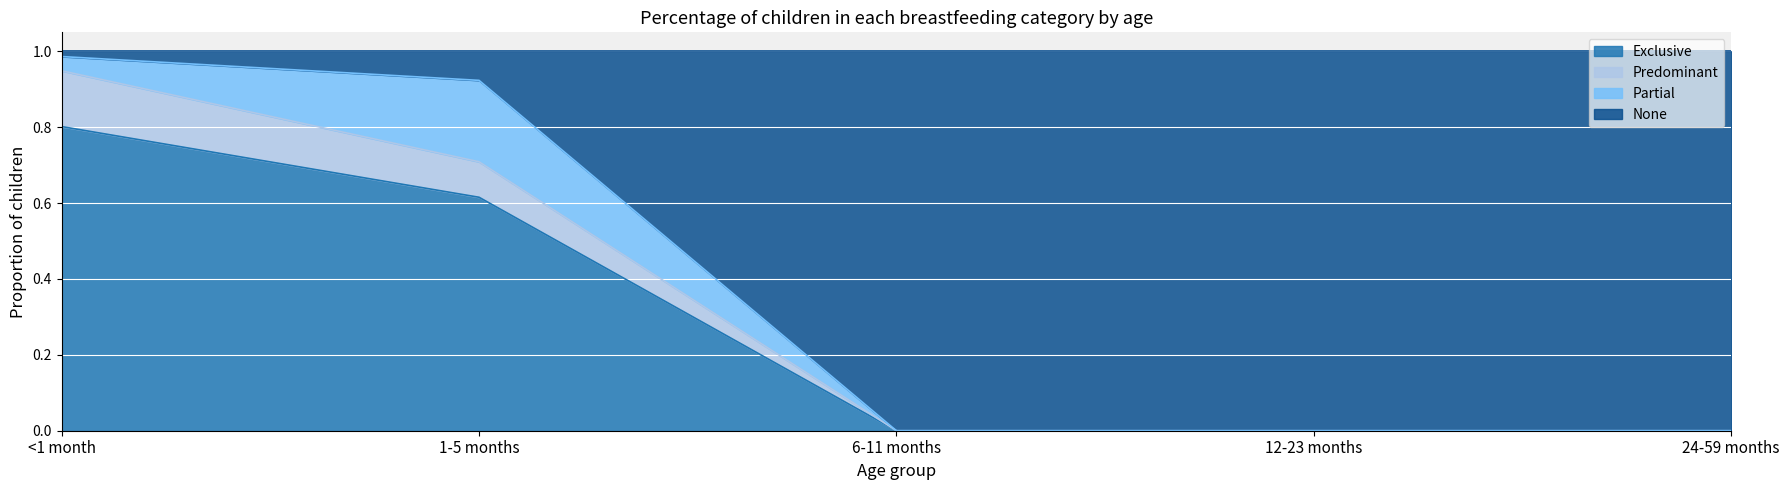

What is the highest value of the Exclusive series?

0.8